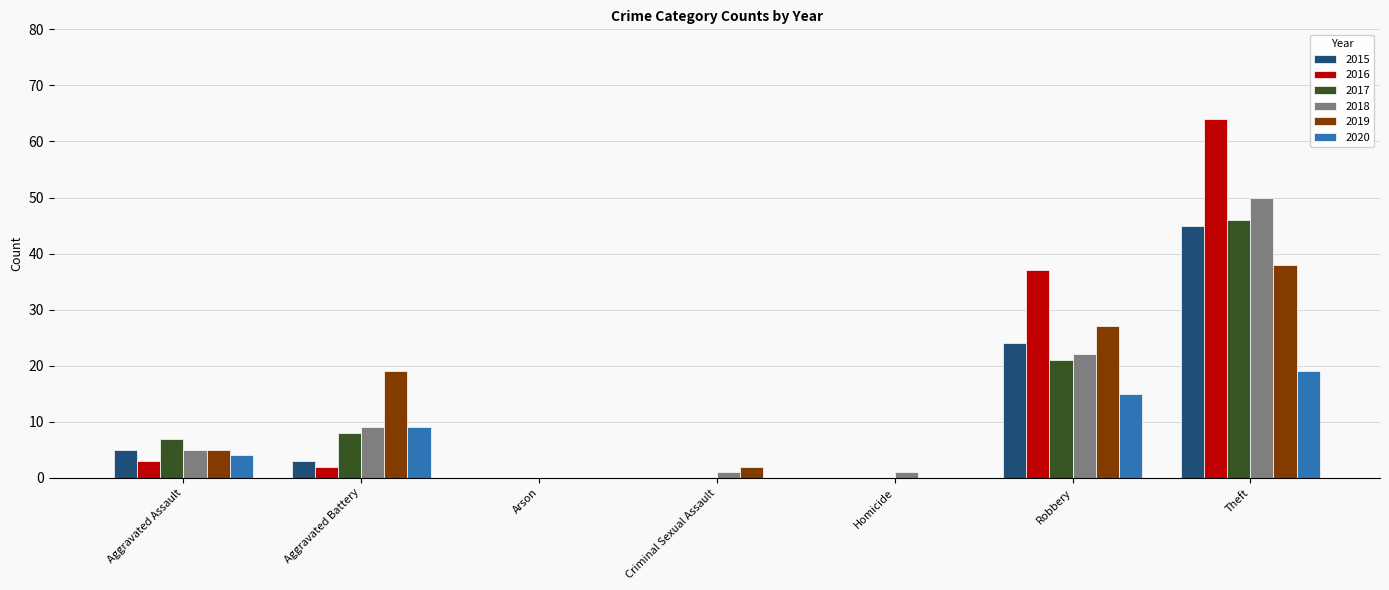

How many distinct data groups are displayed?

6